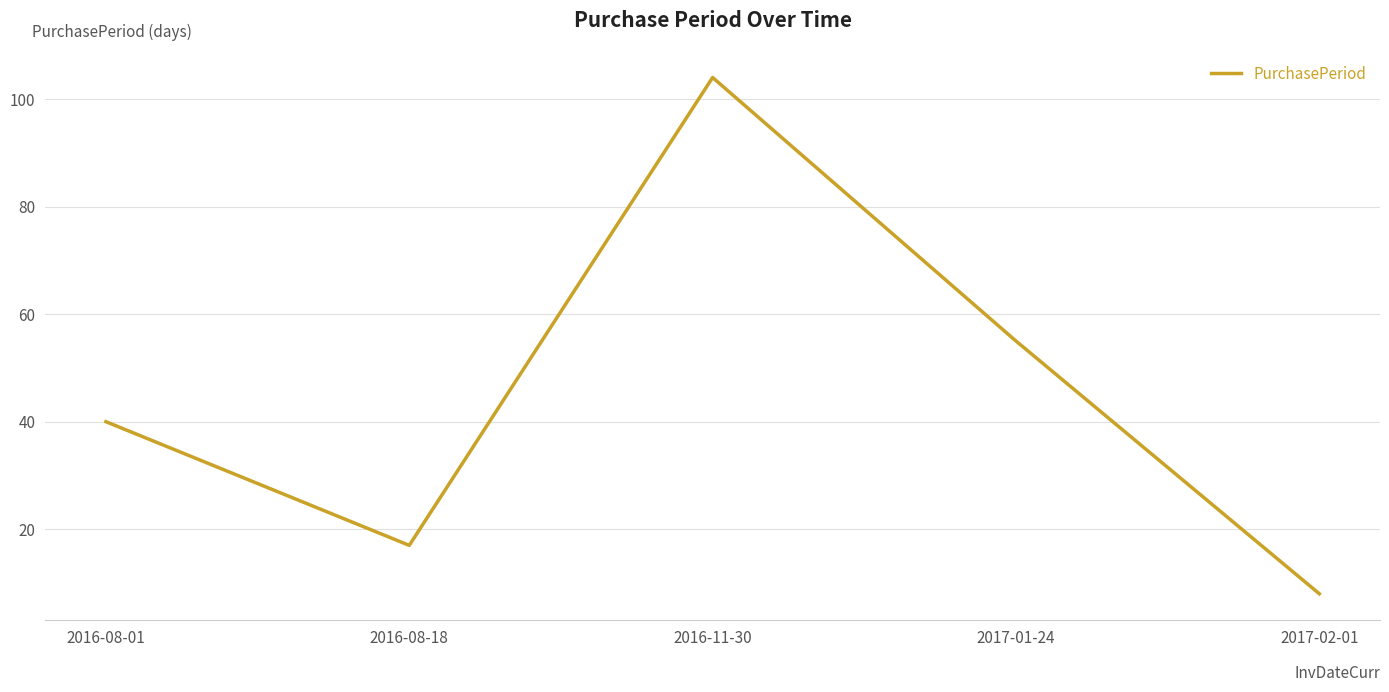

What is the change in value from 2017-01-24 to 2017-02-01?

-47